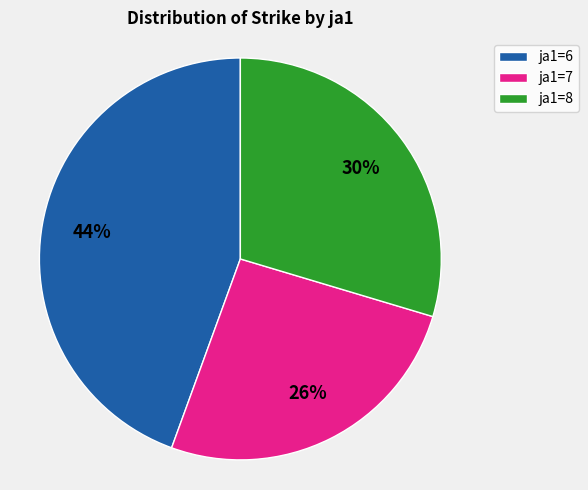

To the nearest percent, what percentage of the pie is ja1=6?

44%